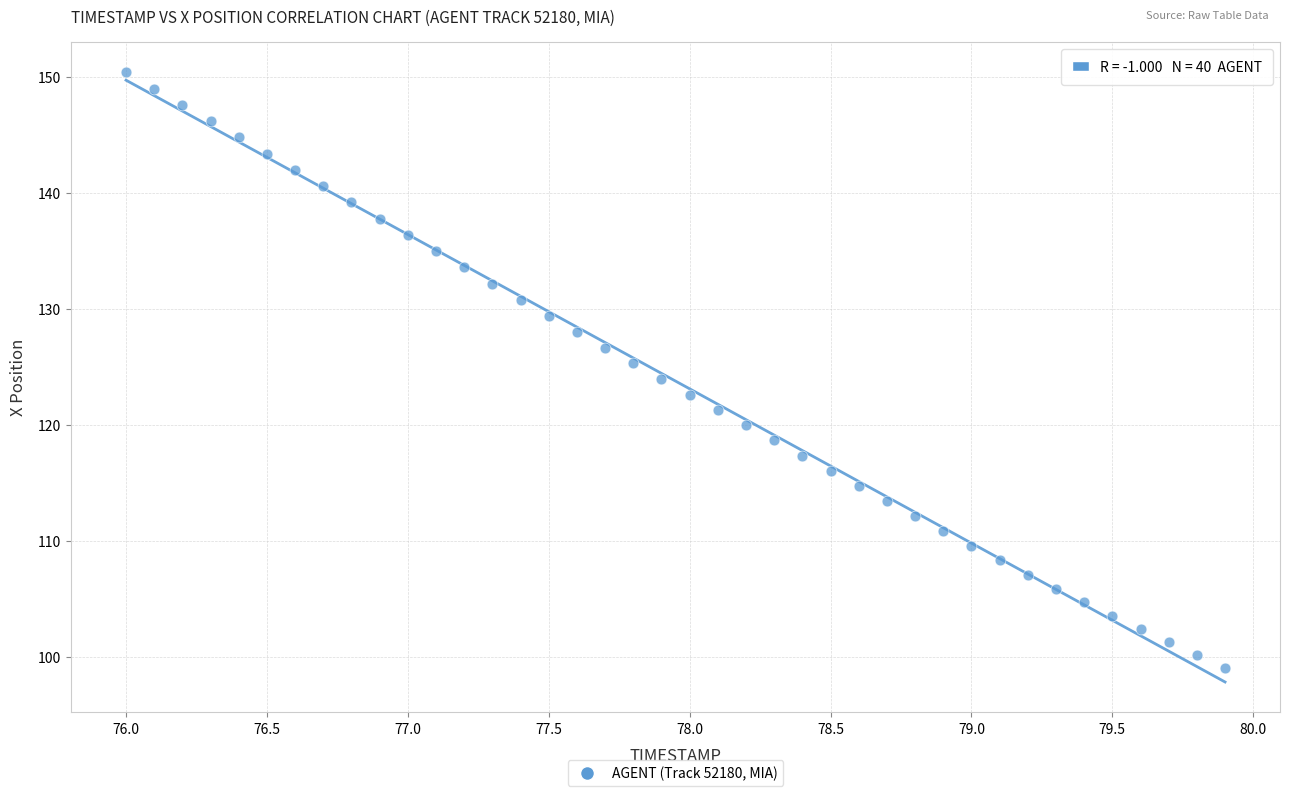

What is the range of X values (max minus min)?

3.9